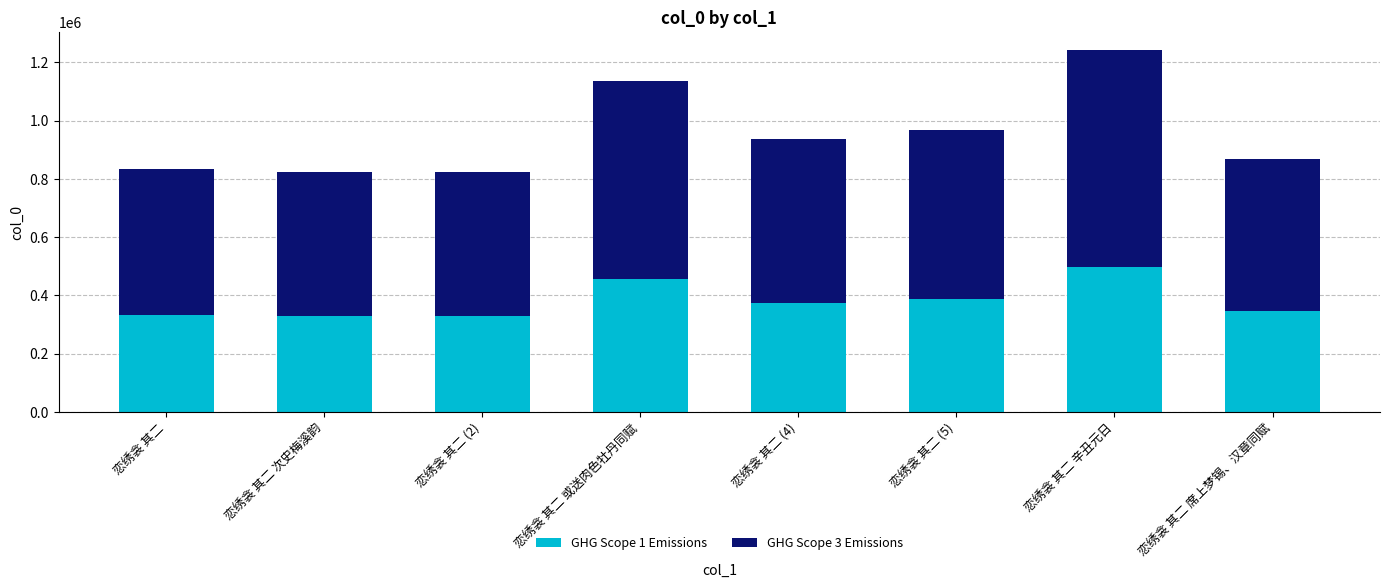

What is the maximum value for GHG Scope 1 Emissions?

496902.0